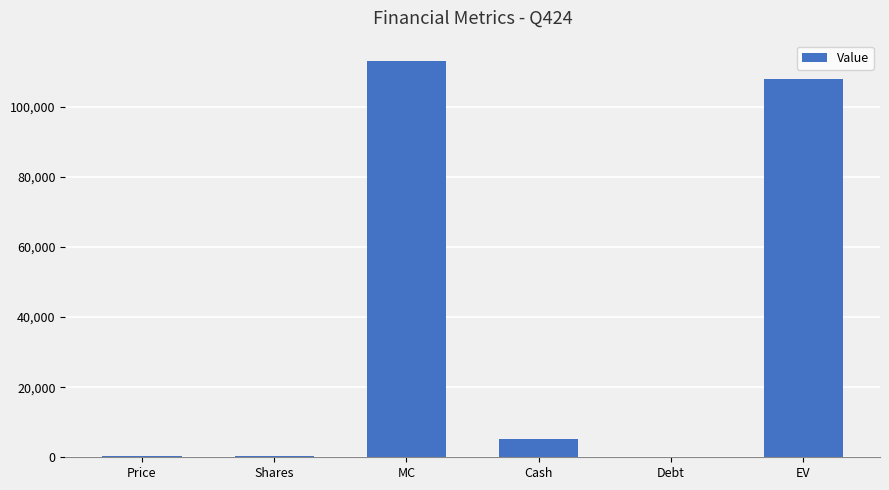

Where is the data nearest to the value 56576?

Cash